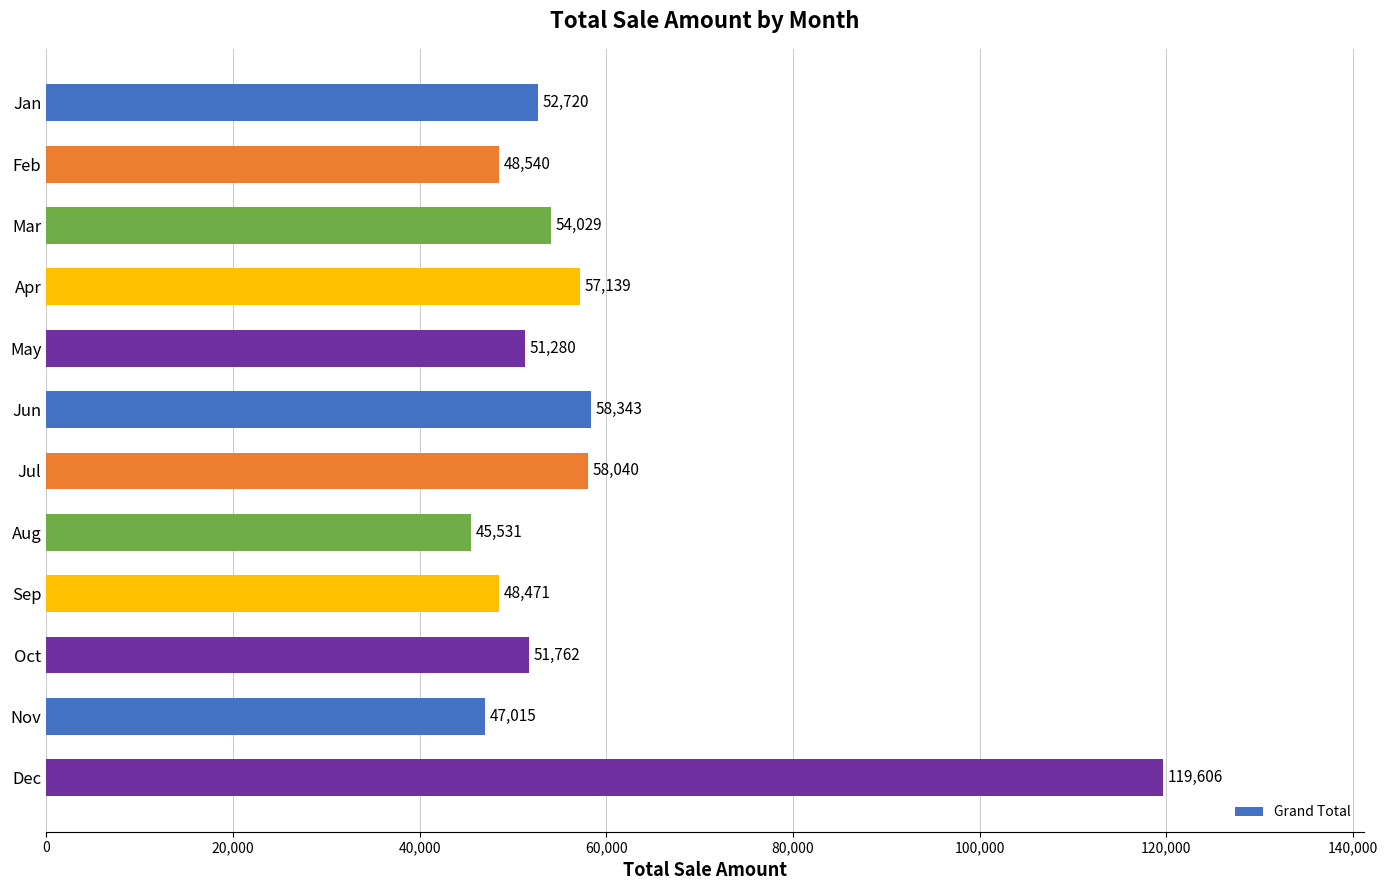

Is it true that the value at Aug is 62230.9?

False